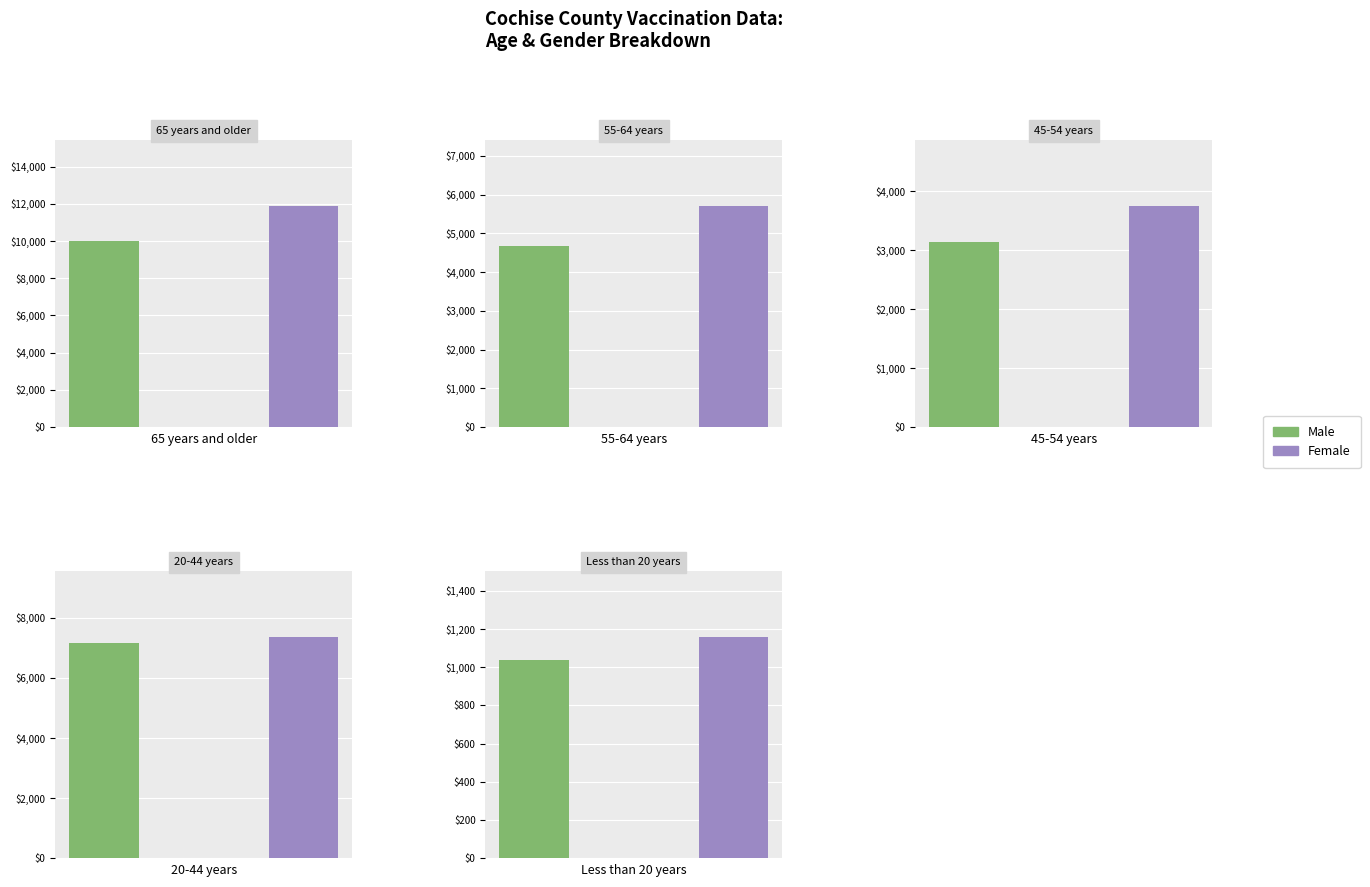

How many values in the Female series are below 5707?

2